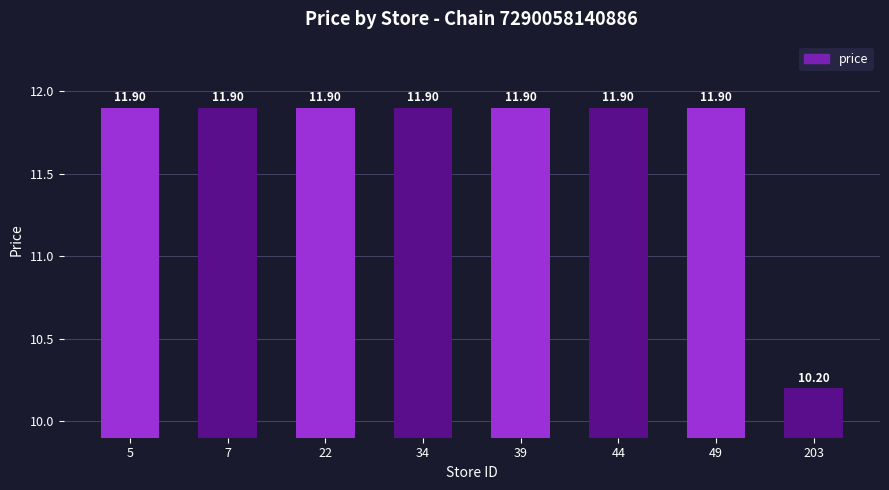

Reading left to right, what are all the values shown in this chart?

5=11.9	7=11.9	22=11.9	34=11.9	39=11.9	44=11.9	49=11.9	203=10.2